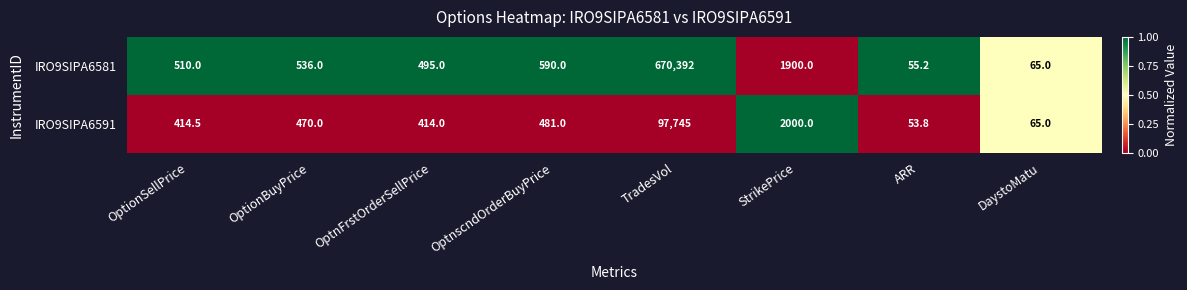

What is the greatest value displayed?

670392.0